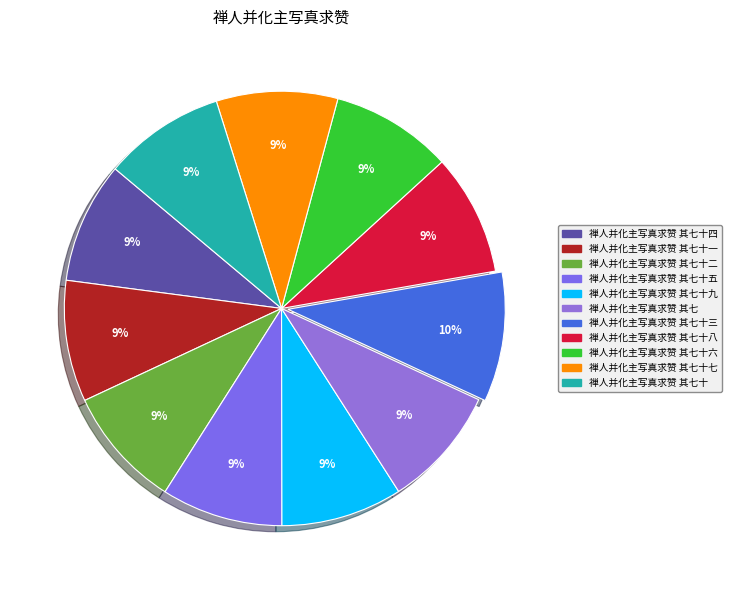

Rank the categories by value from lowest to highest.

禅人并化主写真求赞 其七十八, 禅人并化主写真求赞 其七十二, 禅人并化主写真求赞 其七十, 禅人并化主写真求赞 其七十七, 禅人并化主写真求赞 其七十九, 禅人并化主写真求赞 其七十一, 禅人并化主写真求赞 其七十六, 禅人并化主写真求赞 其七十五, 禅人并化主写真求赞 其七十四, 禅人并化主写真求赞 其七, 禅人并化主写真求赞 其七十三